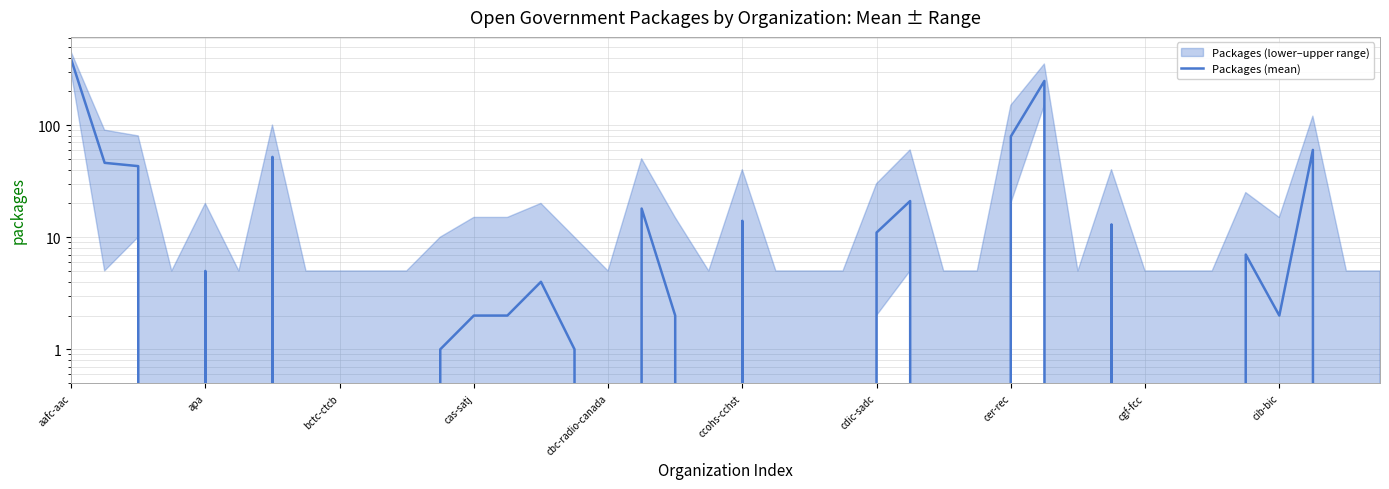

How many categories are shown in the chart?

40